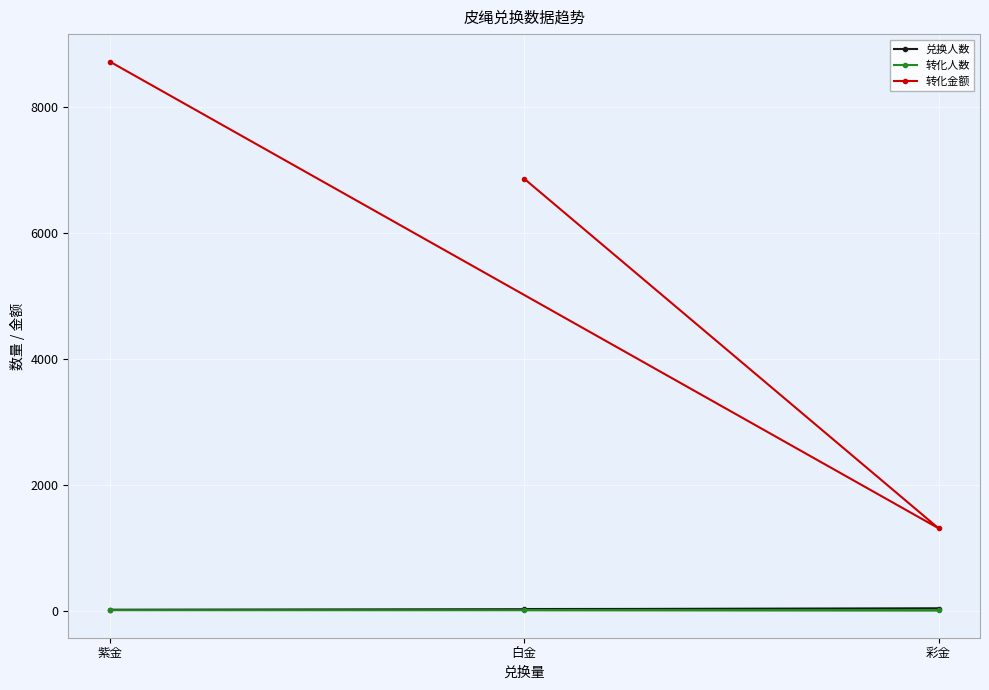

How many categories are shown in the chart?

3